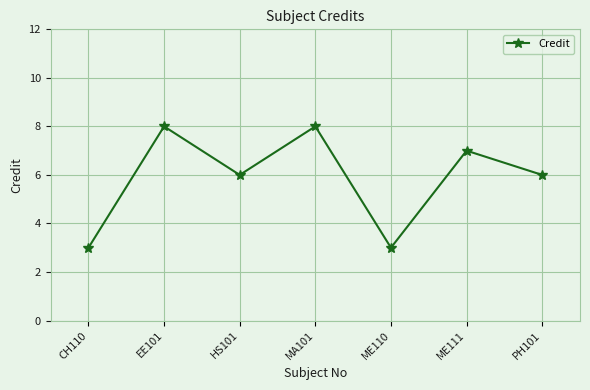

Where does the data first go above 6?

EE101